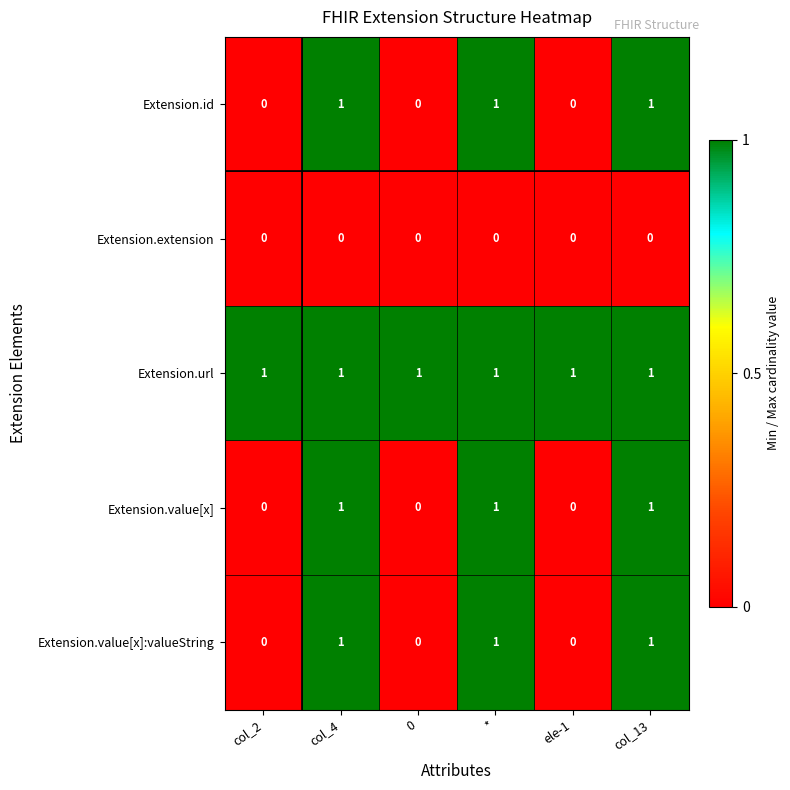

Reading left to right, transcribe all the data shown in this chart.

Extension.id: col_2=0	col_4=1	0=0	*=1	ele-1=0	col_13=1
Extension.extension: col_2=0	col_4=0	0=0	*=0	ele-1=0	col_13=0
Extension.url: col_2=1	col_4=1	0=1	*=1	ele-1=1	col_13=1
Extension.value[x]: col_2=0	col_4=1	0=0	*=1	ele-1=0	col_13=1
Extension.value[x]:valueString: col_2=0	col_4=1	0=0	*=1	ele-1=0	col_13=1